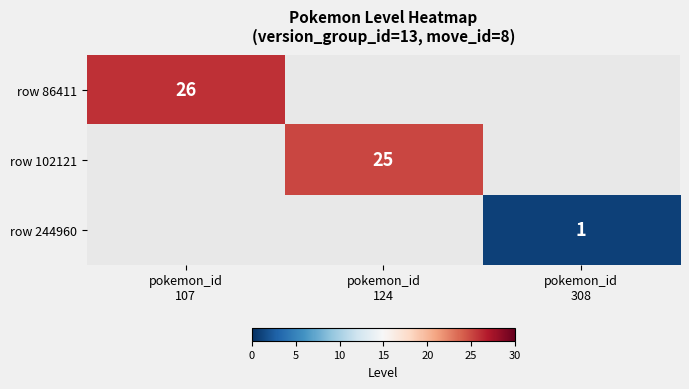

What is the smallest value displayed?

1.0